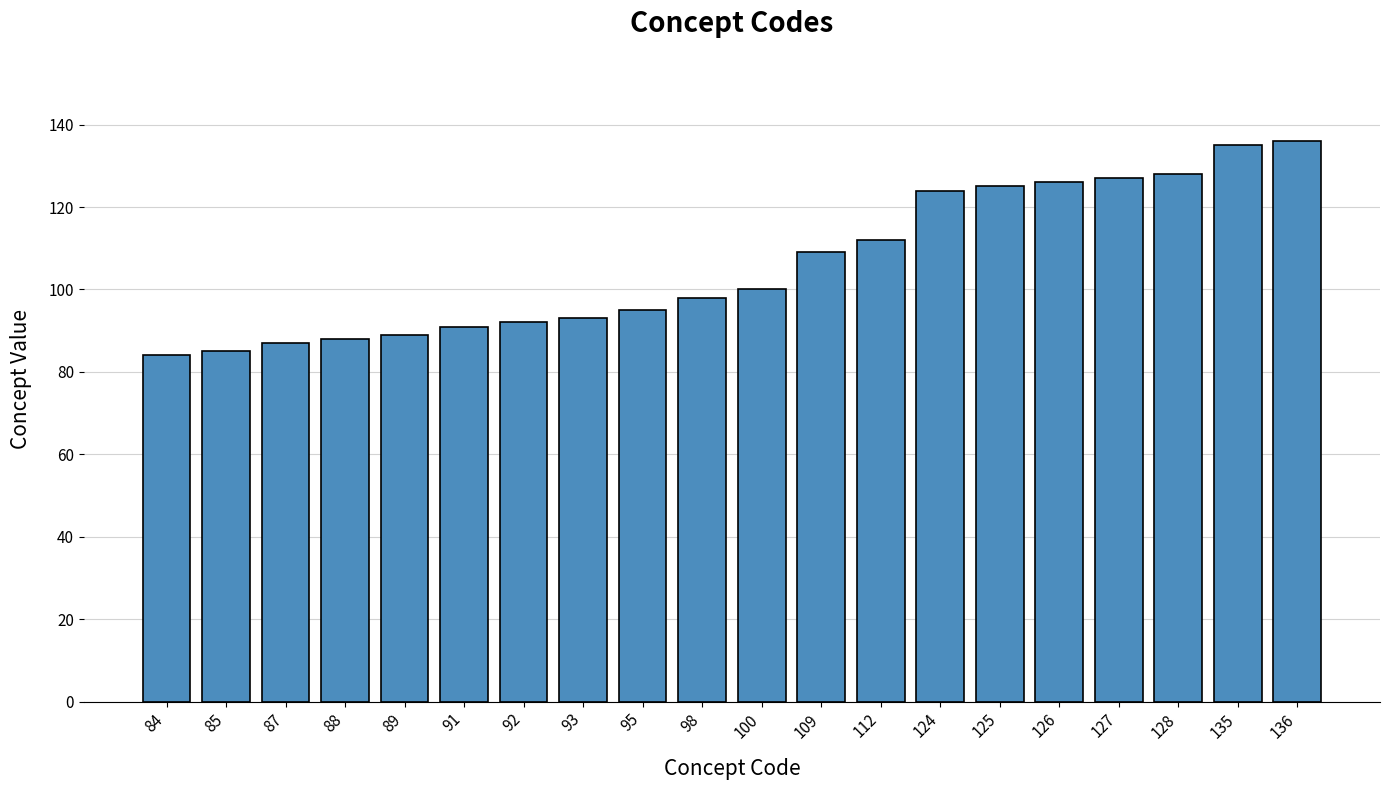

What is the difference between the maximum and minimum values?

52